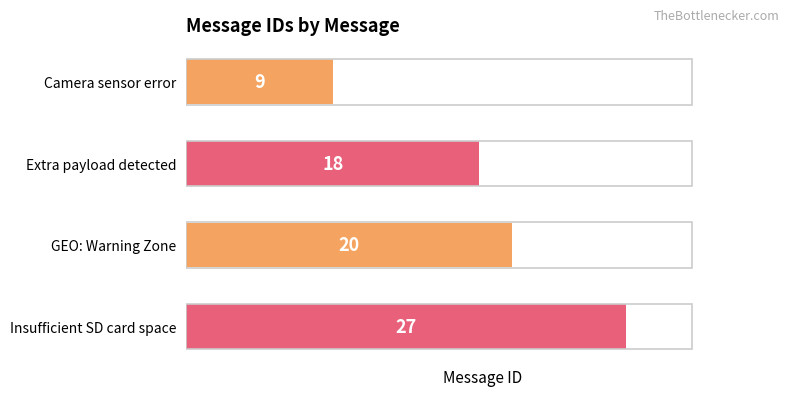

What is the smallest value displayed?

9